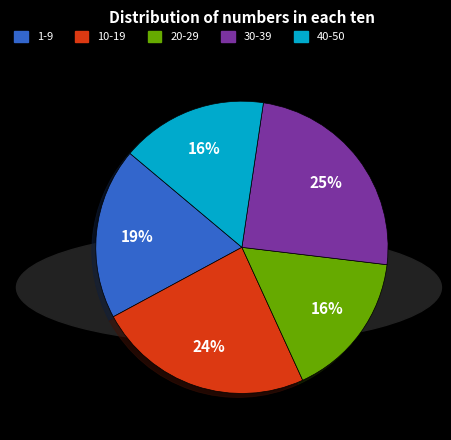

Is there any slice that represents more than half of the pie?

No